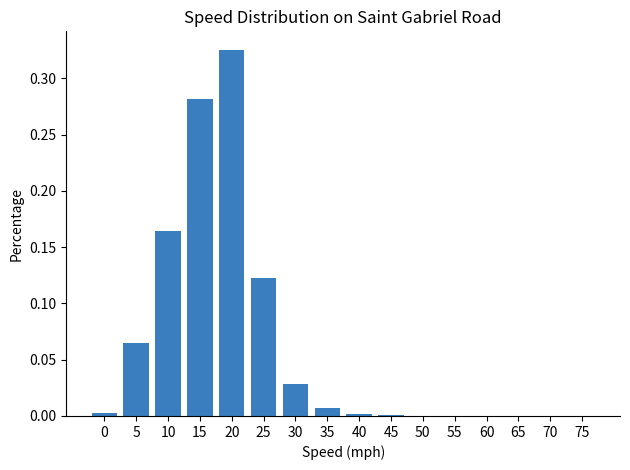

Which category has the highest value across all series?

20